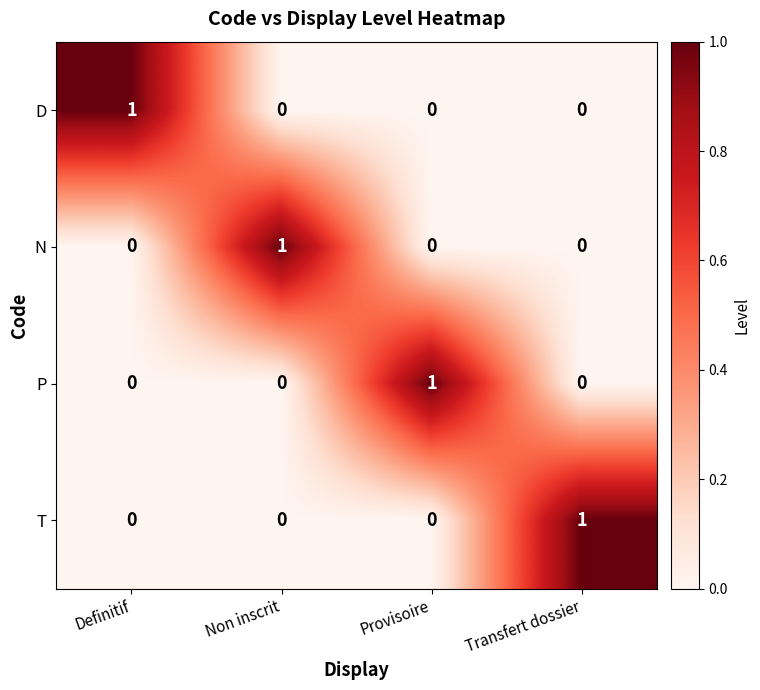

The D series shows 1 at Definitif. True or false?

True